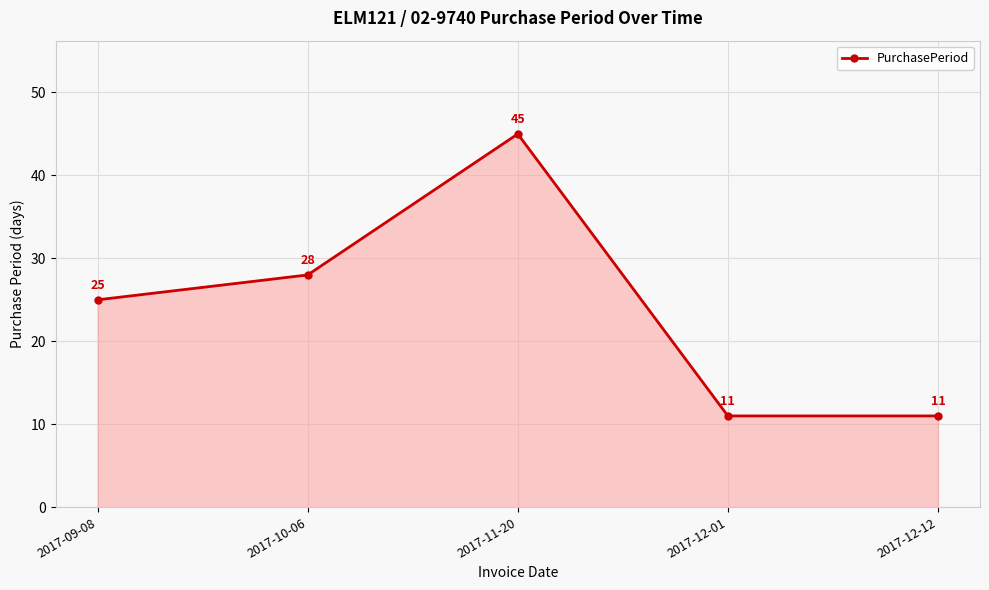

True or false: the data shows 43 at 2017-10-06.

False